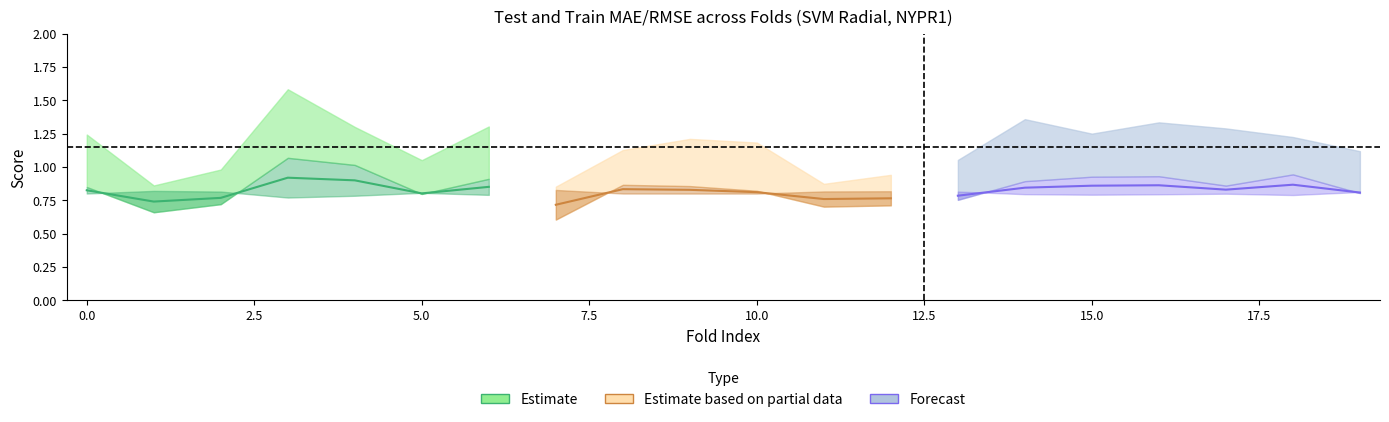

What is the difference between the maximum and minimum values in the test_rmse series?

0.7